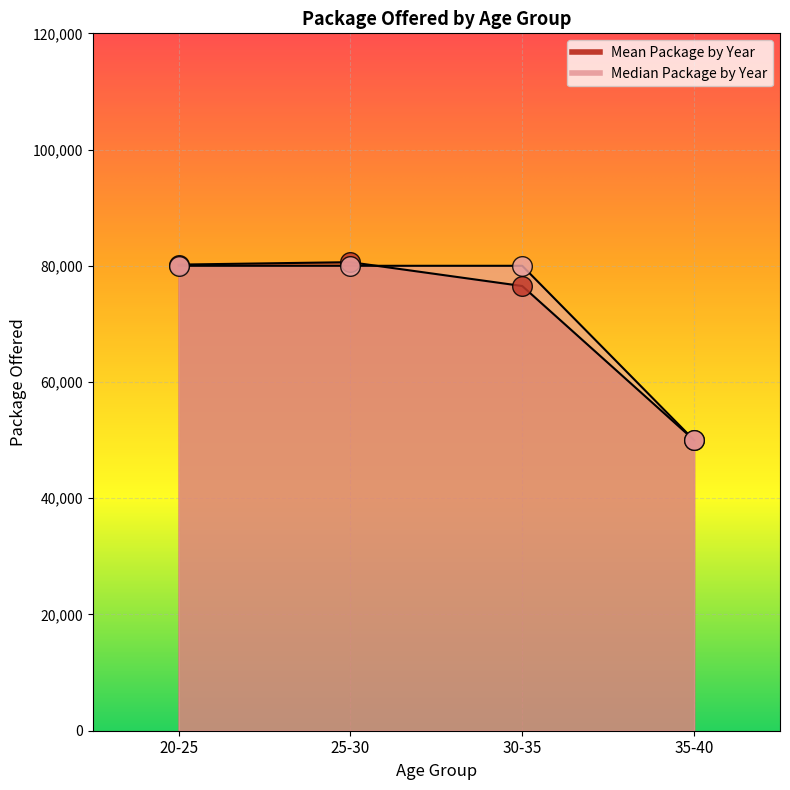

What are all the series names shown in the legend?

Mean Package by Year, Median Package by Year